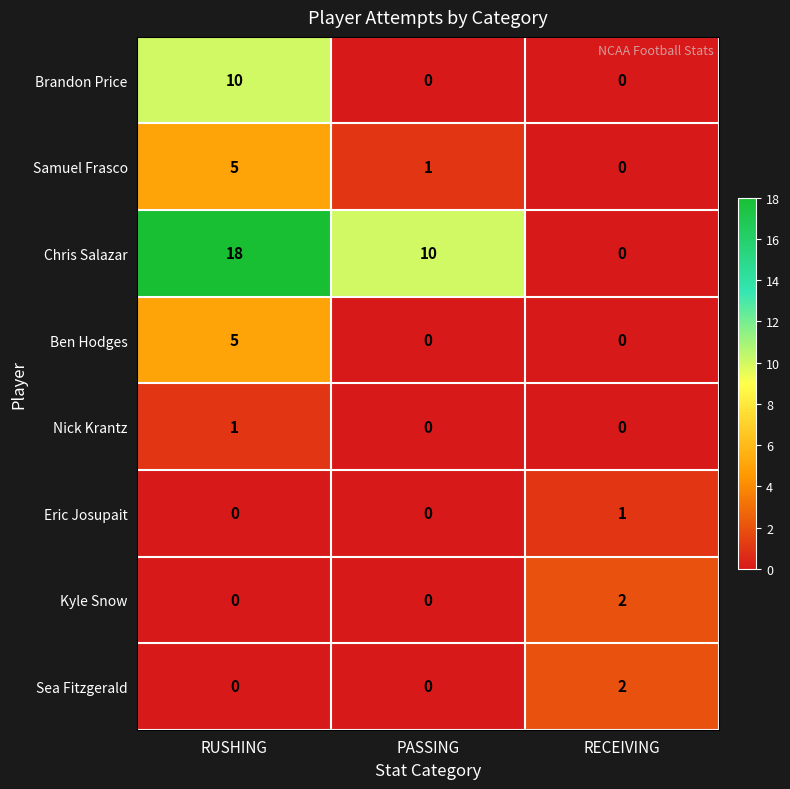

Which series has the largest total across all categories?

Chris Salazar